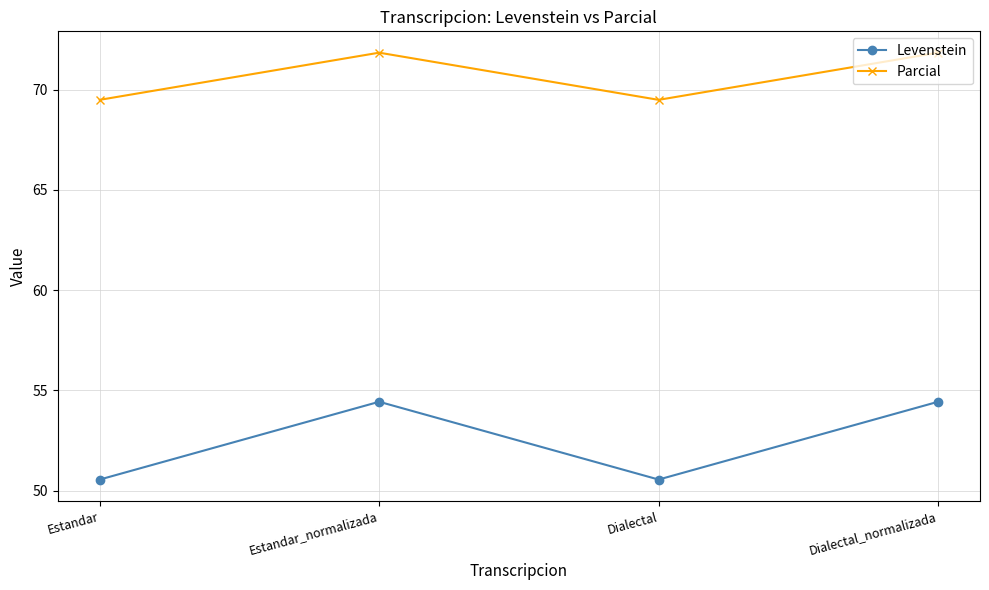

What are all the series names shown in the legend?

Levenstein, Parcial